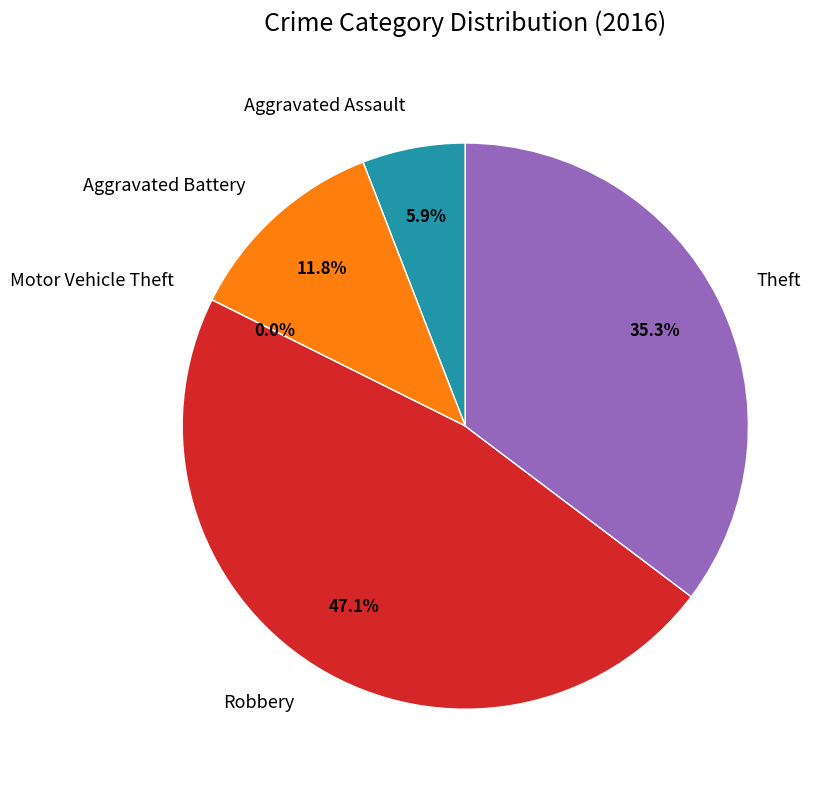

How many slices are in this pie chart?

5